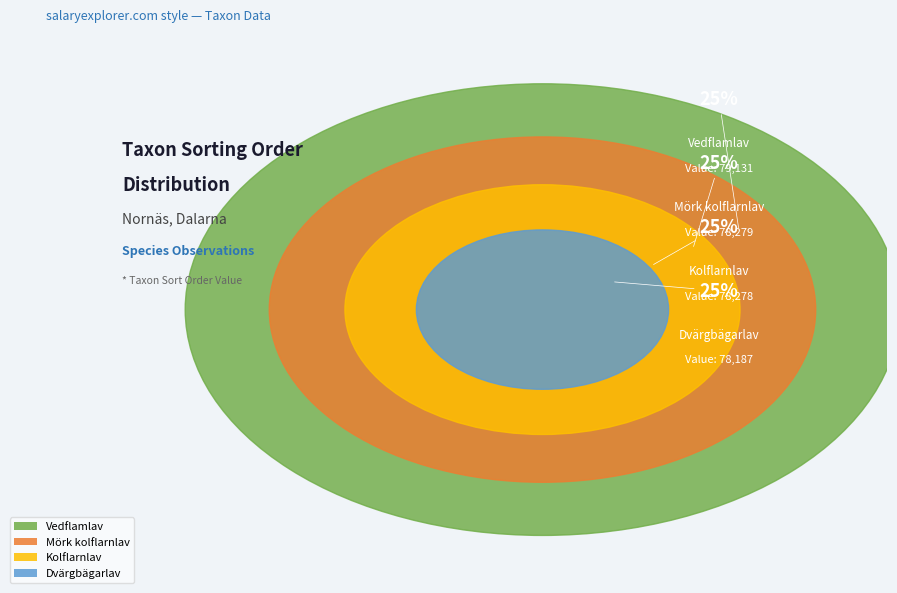

To the nearest percent, what is the average slice percentage?

25%